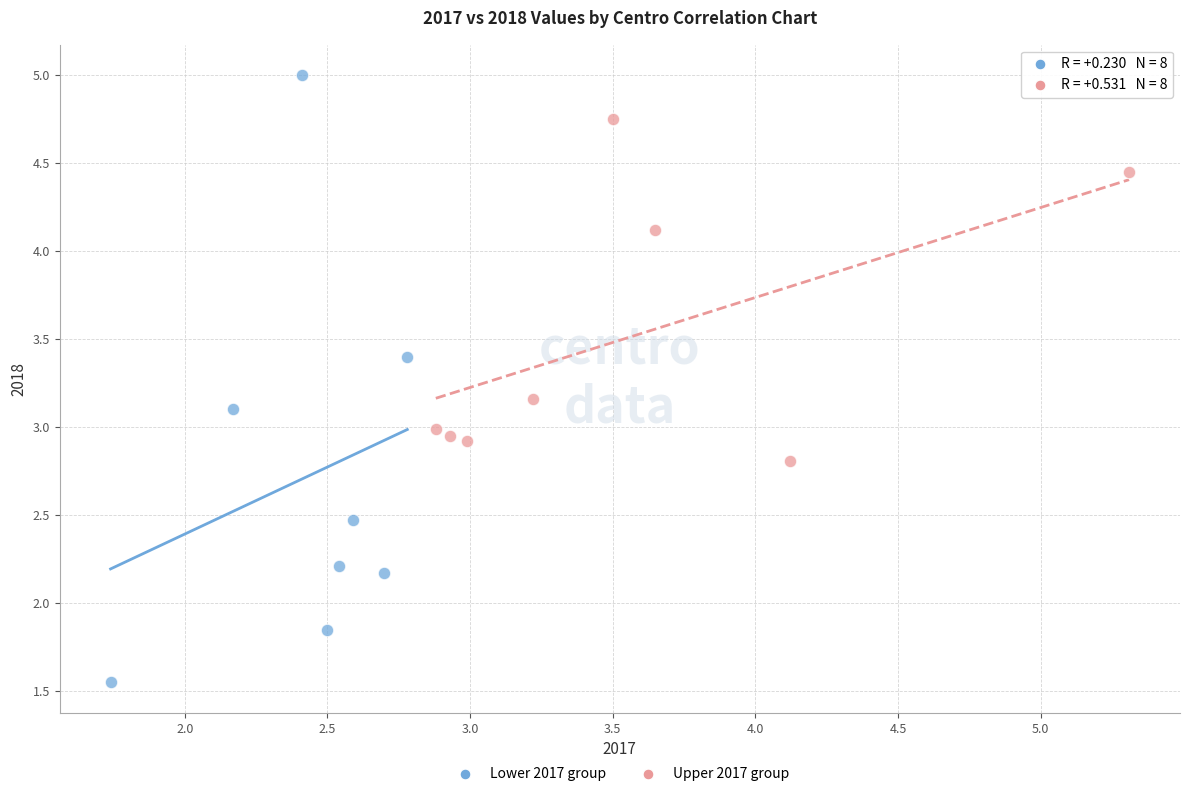

Which series has the widest spread of Y values?

Lower 2017 group